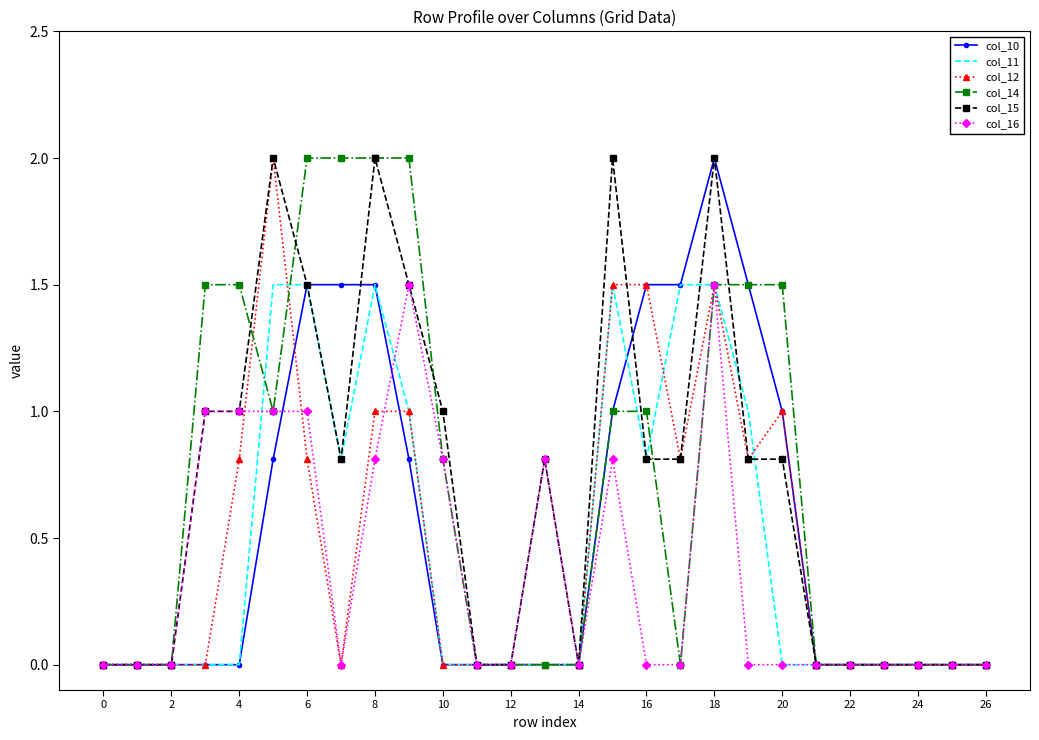

What is the greatest value displayed?

2.0